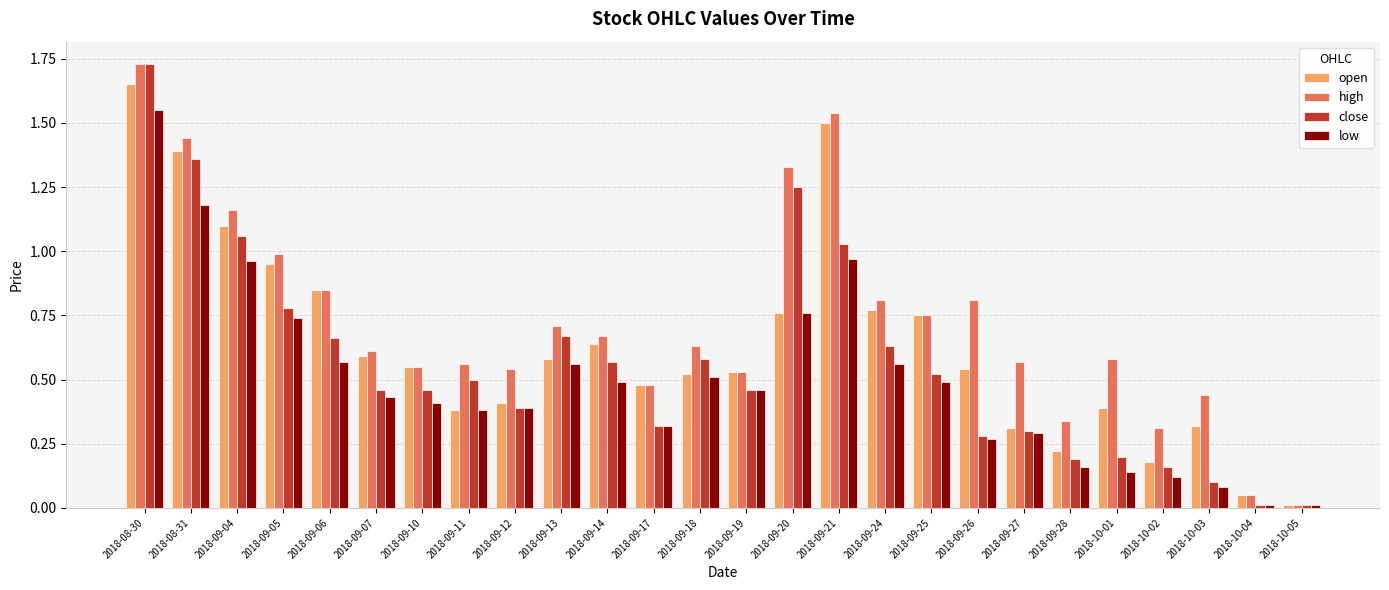

What position from the right is 2018-10-04?

2